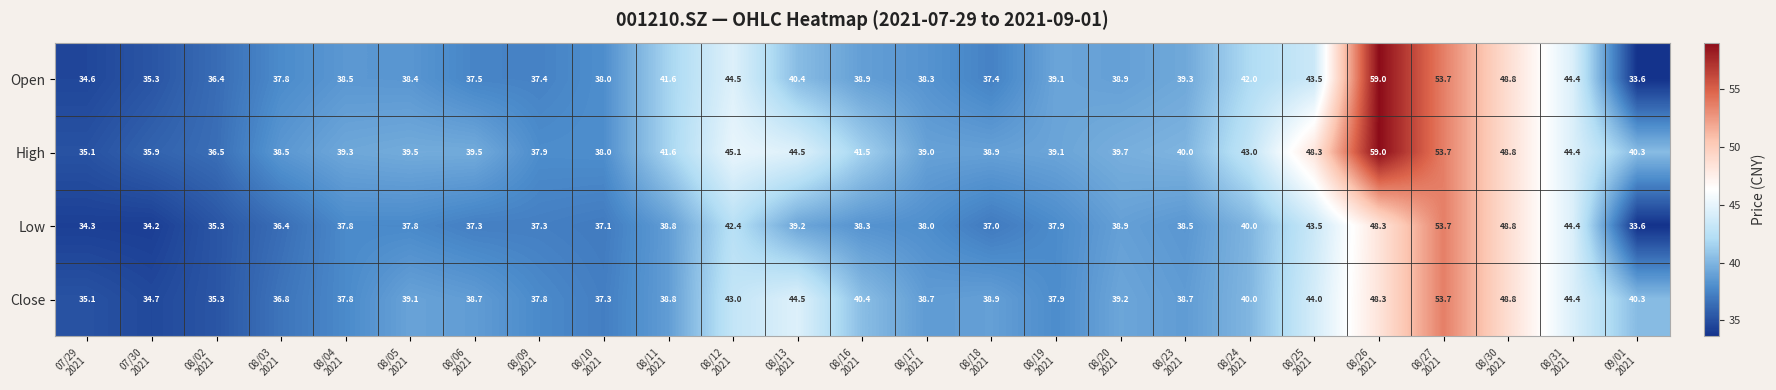

What is the total value across all series at 07/29
2021?

139.1